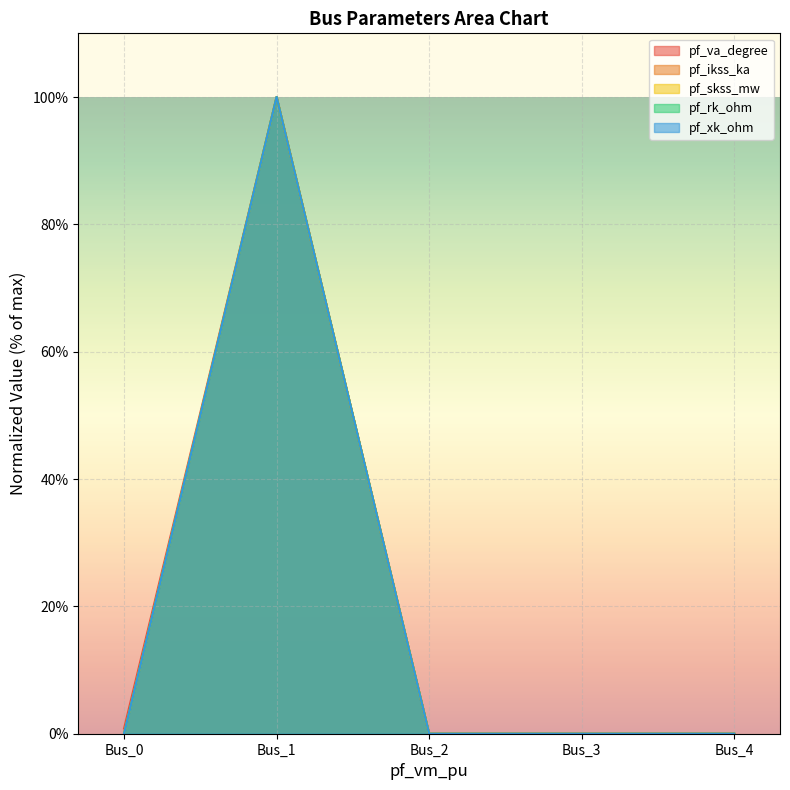

How many interior local peaks does the pf_ikss_ka series have?

1